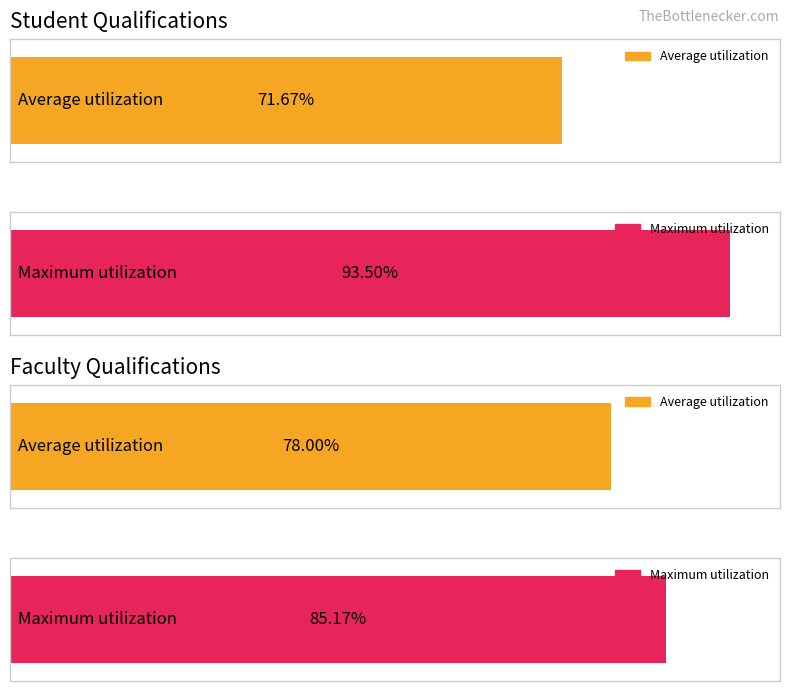

At Arkansas, list the series in order from largest to smallest.

Maximum utilization, Average utilization